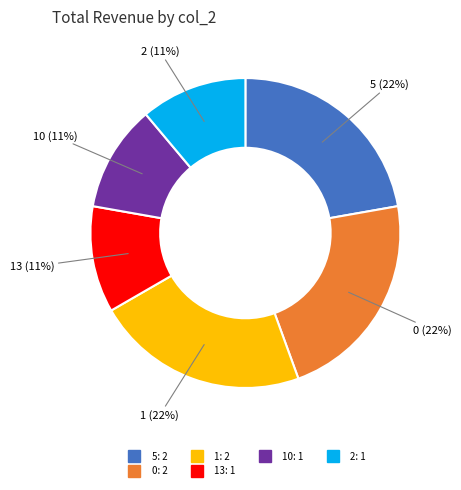

To the nearest percent, what is the difference between the largest and smallest slice percentages?

11%